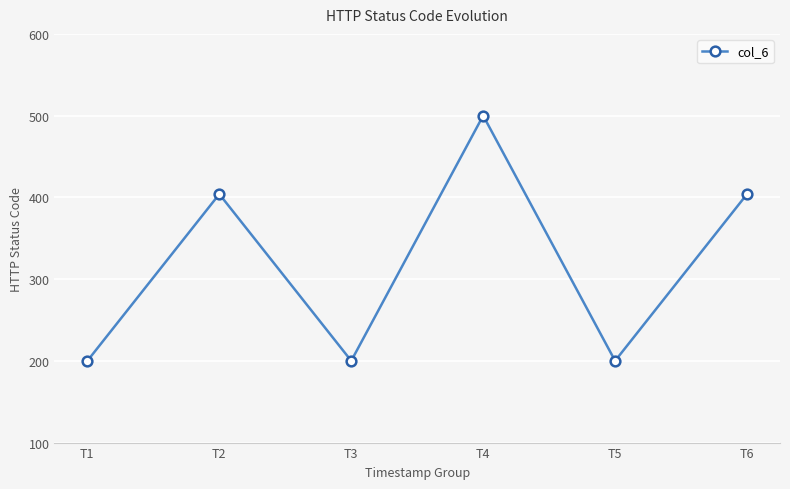

How many data points are less than 404?

3